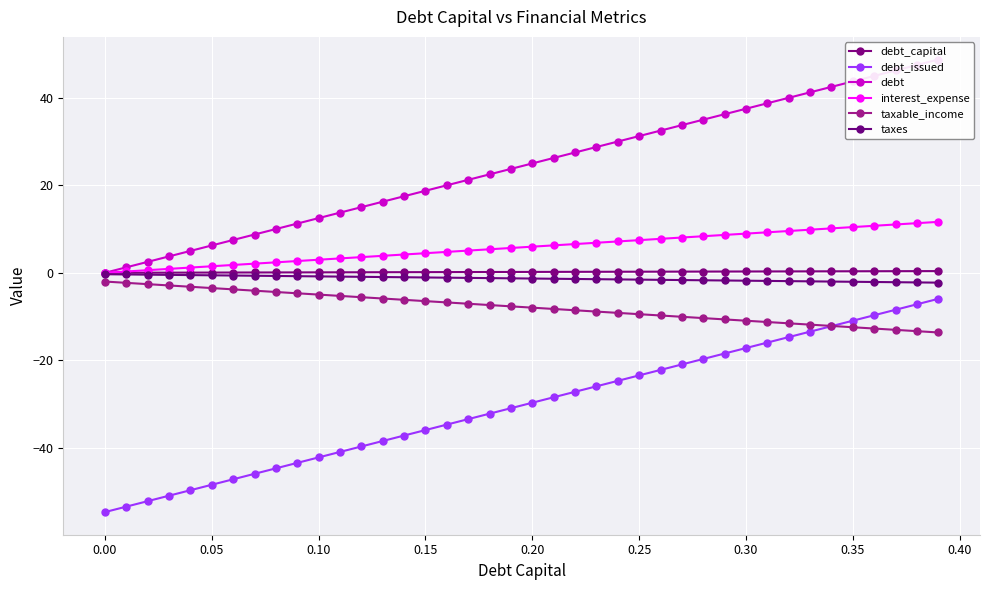

True or false: interest_expense has more than 0 points higher than both neighbors.

False